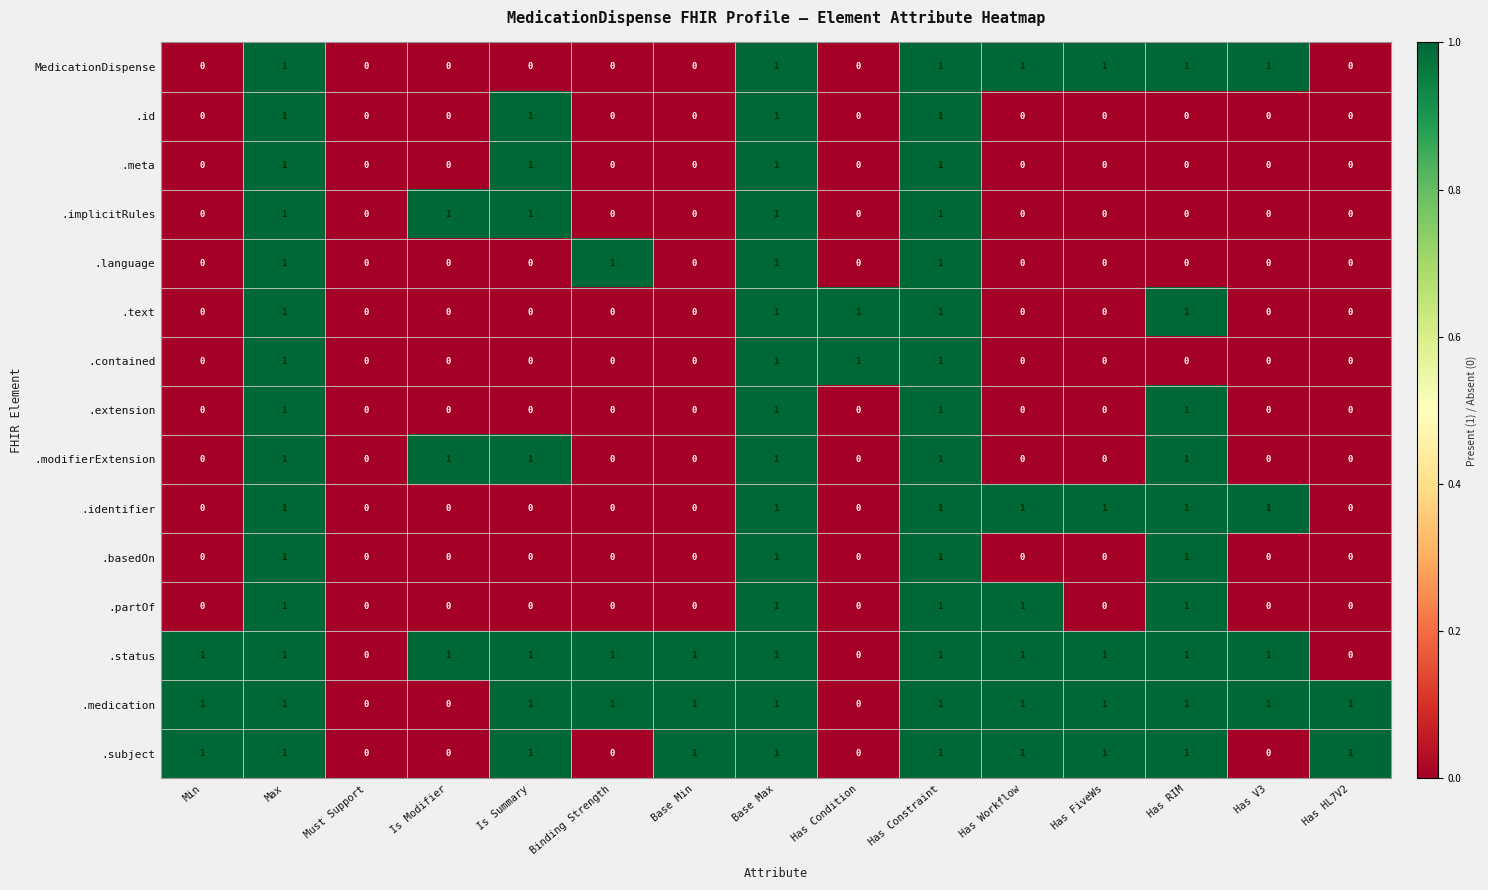

The value of .partOf at Has RIM is 0. True or false?

False